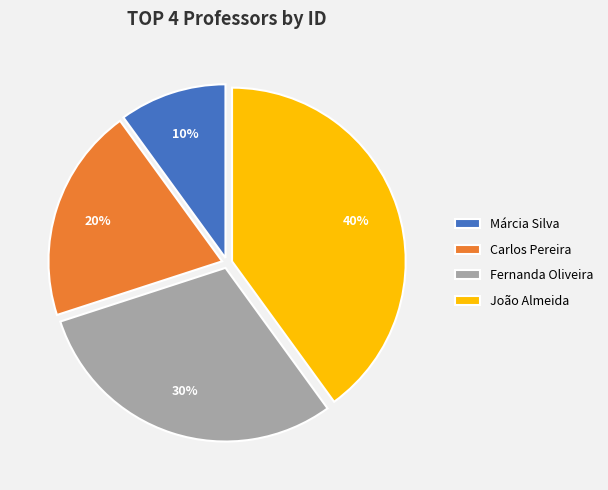

What percentage is the João Almeida slice, to the nearest percent?

40%